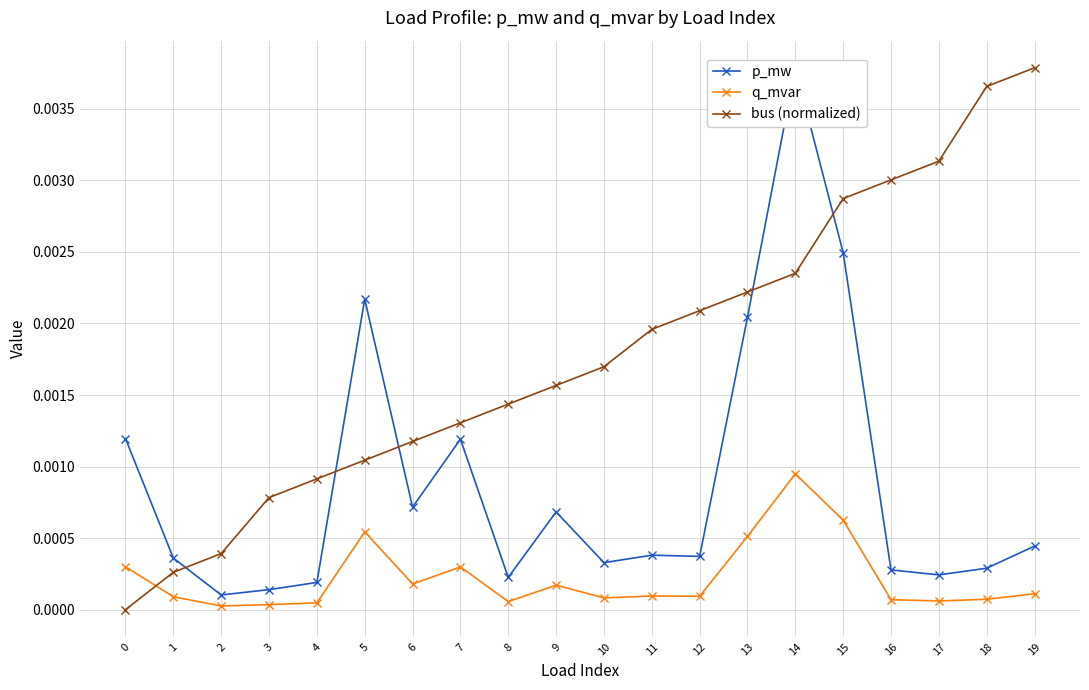

True or false: q_mvar and p_mw intersect in this chart.

False